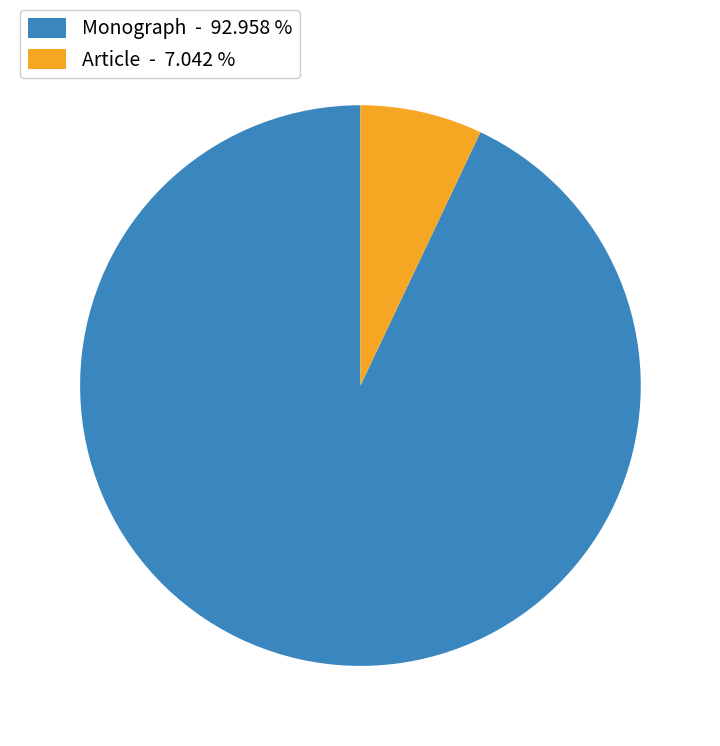

Rank the categories by value from highest to lowest.

Monograph - 92.958 %, Article - 7.042 %